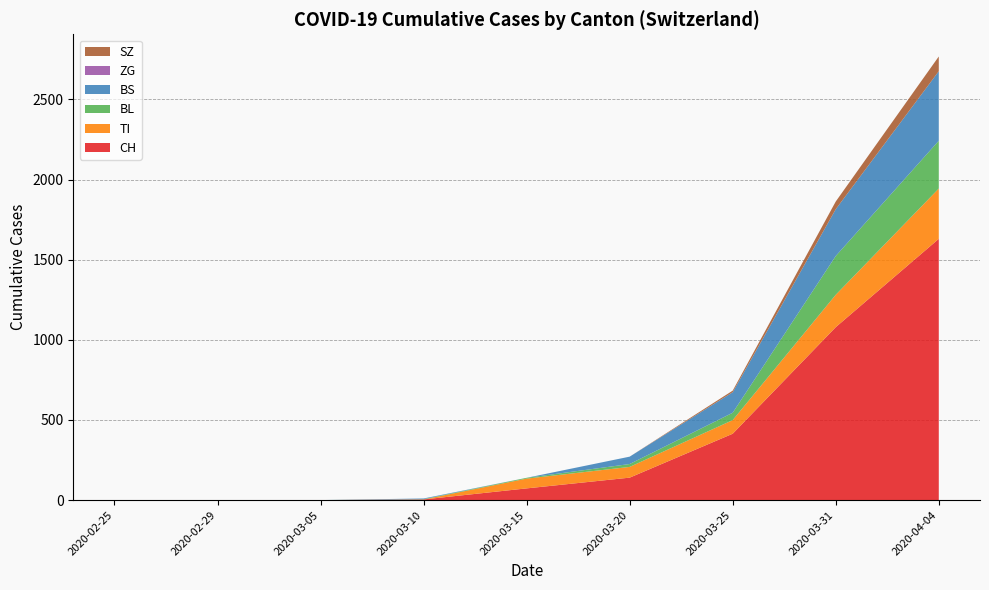

At which category is the sum across all series the highest?

2020-04-04